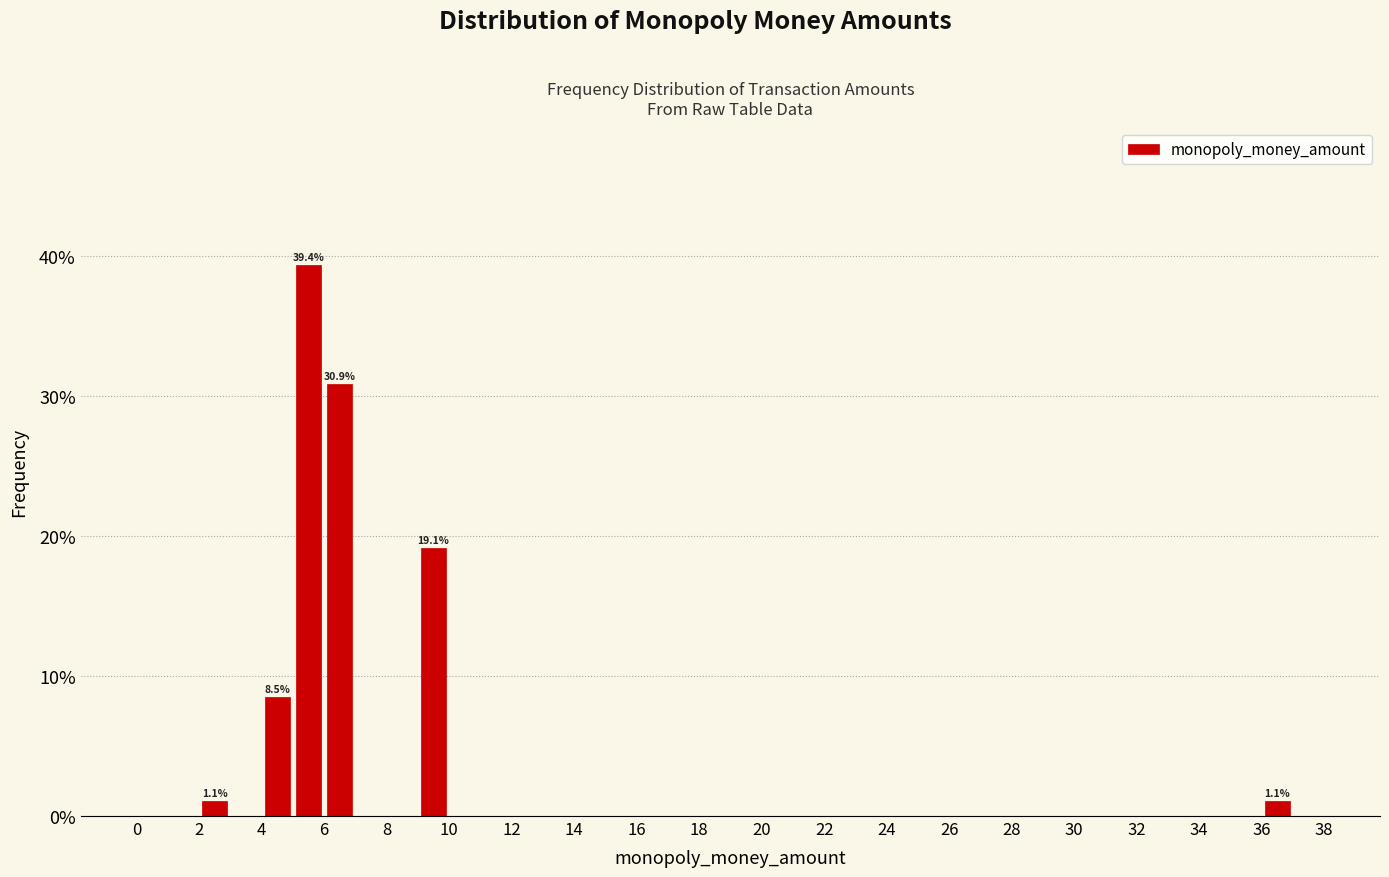

Over which range of the x-axis is the bar tallest?

5 to 6